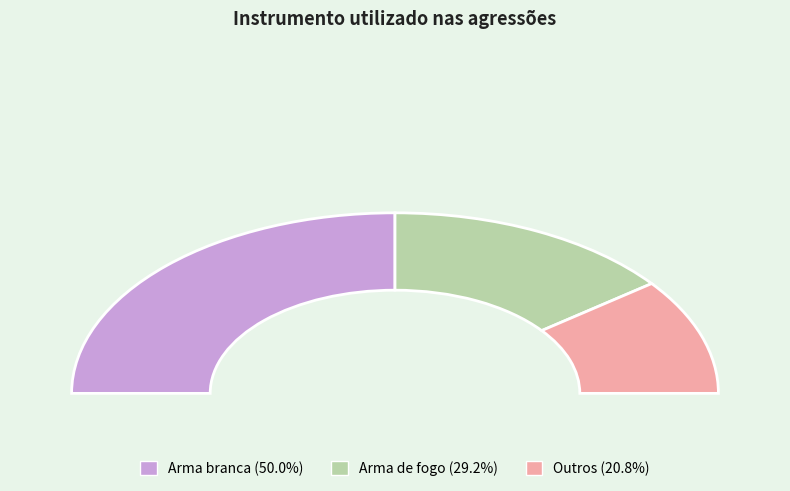

How much of the chart is everything except Arma de fogo?

70.8%